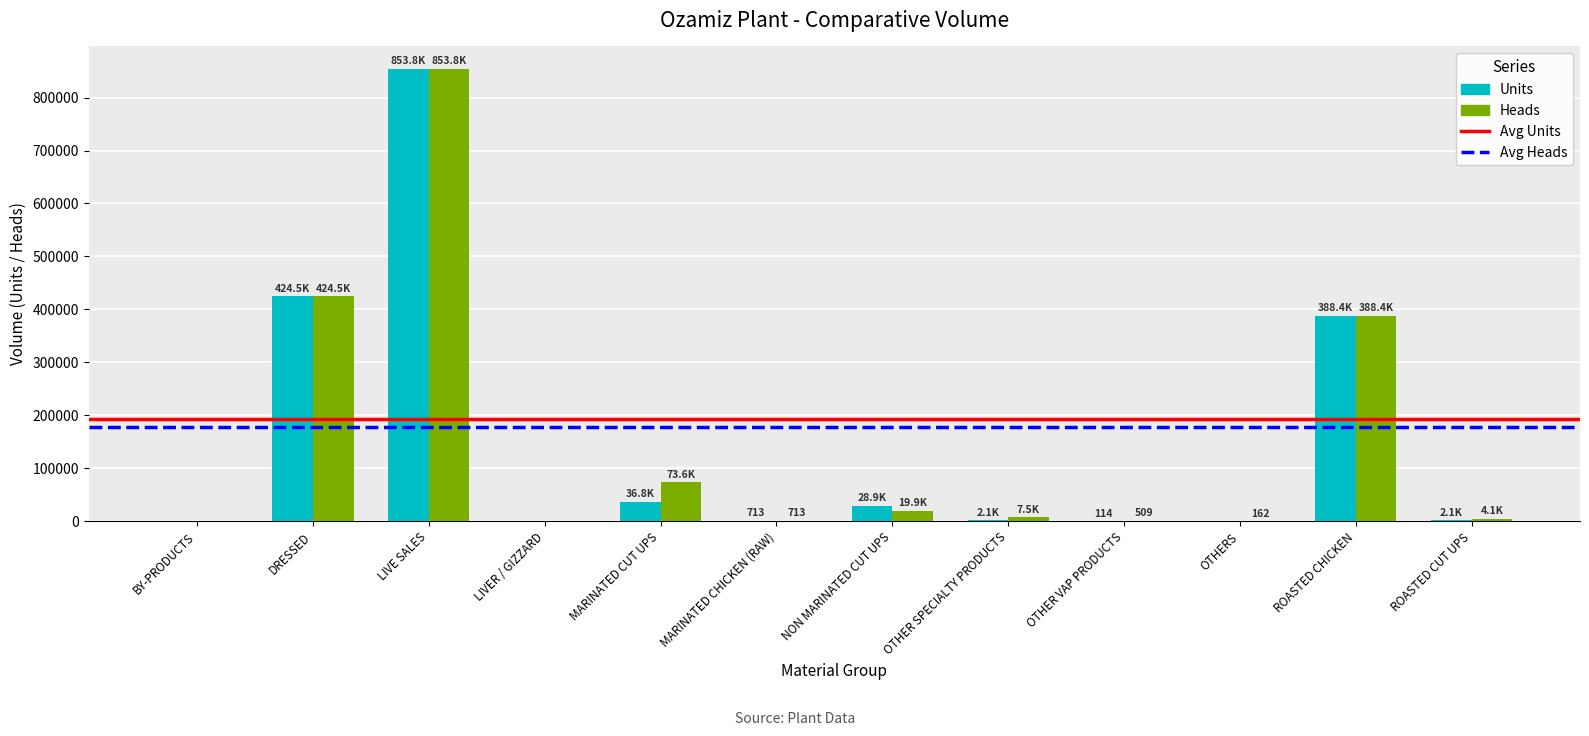

The value of Heads at LIVER / GIZZARD is -343923.1. True or false?

False